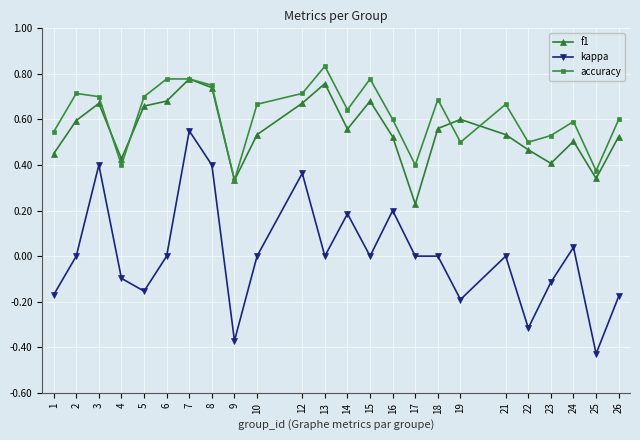

At which category is the sum across all series the highest?

7